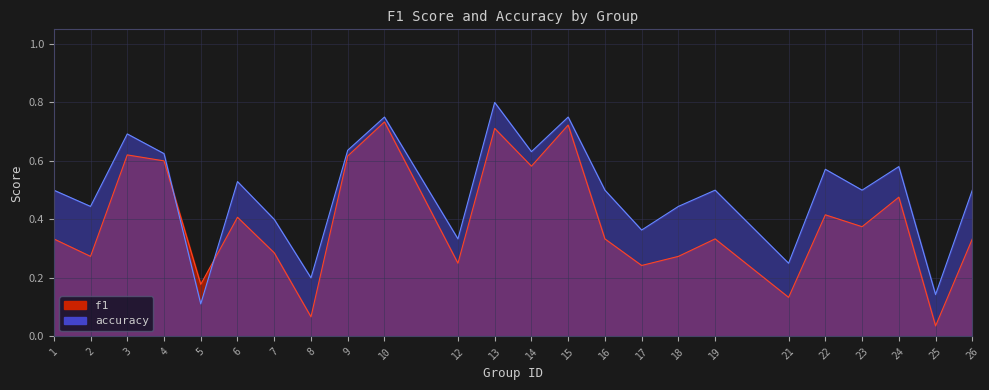

True or false: accuracy has more than 1 interior local peaks.

True